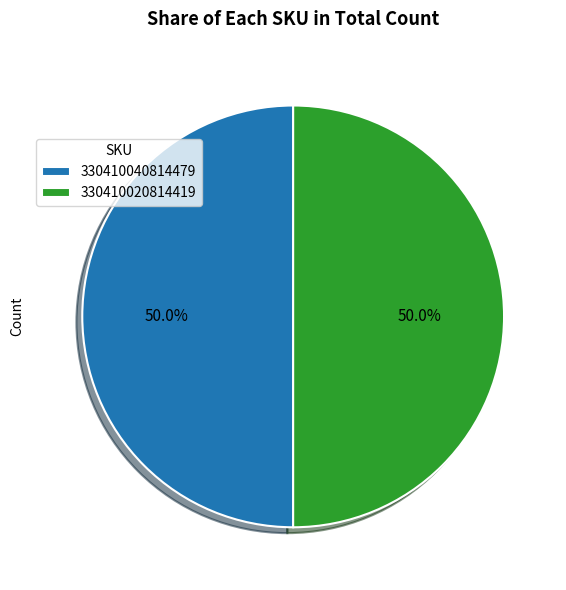

What is the ratio of the value at 330410020814419 to the value at 330410040814479?

1.0